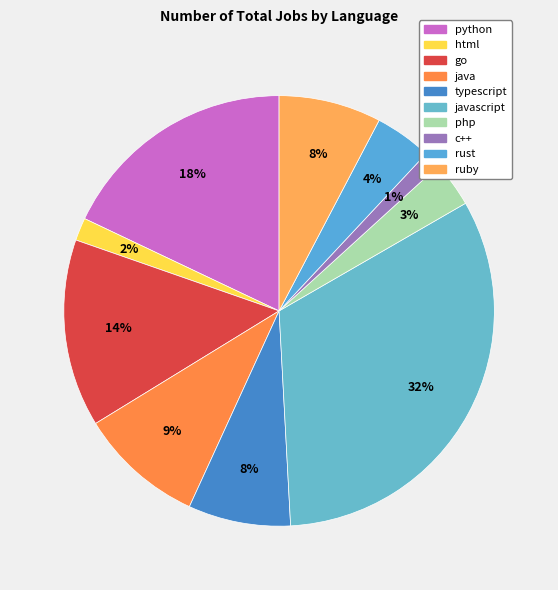

Is there any slice that represents more than half of the pie?

No